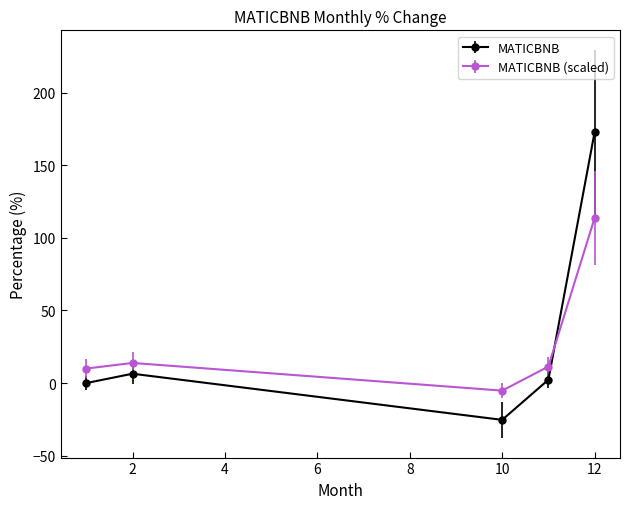

What is the greatest value displayed?

172.7